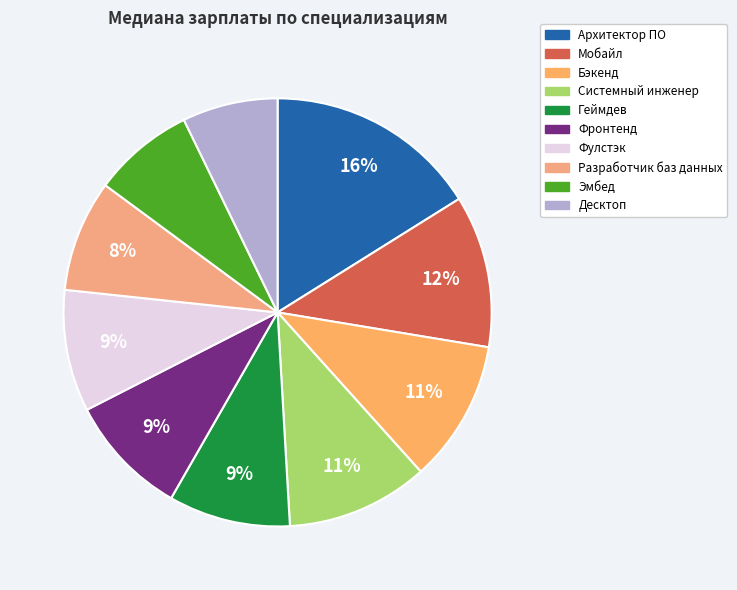

To the nearest percent, what is the combined percentage of Эмбед and Фулстэк?

17%